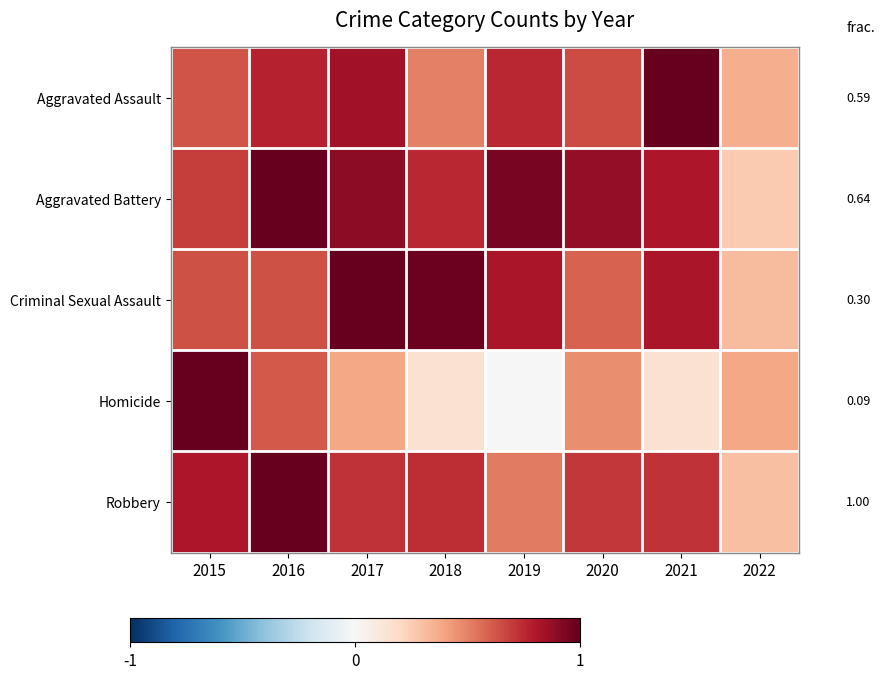

Which category has the highest value in the Robbery series?

2016